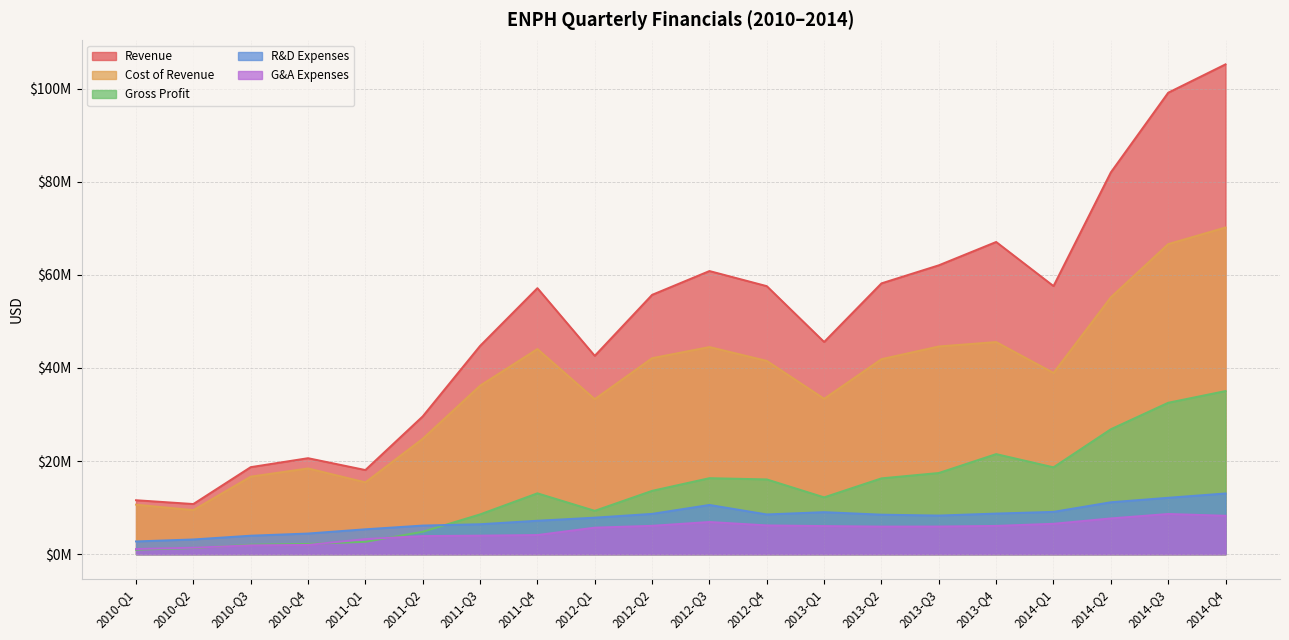

Does the chart display data point markers on the line(s)?

No